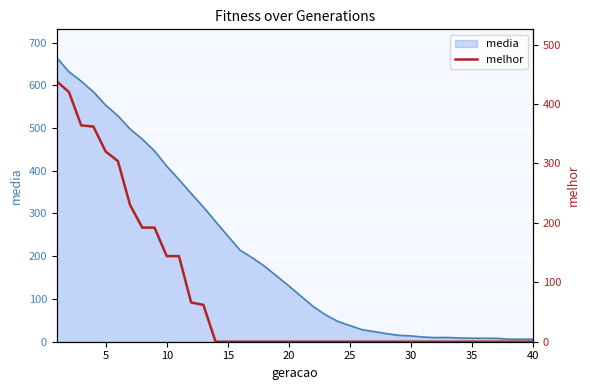

True or false: media has a value of 6.0 at 40.

True